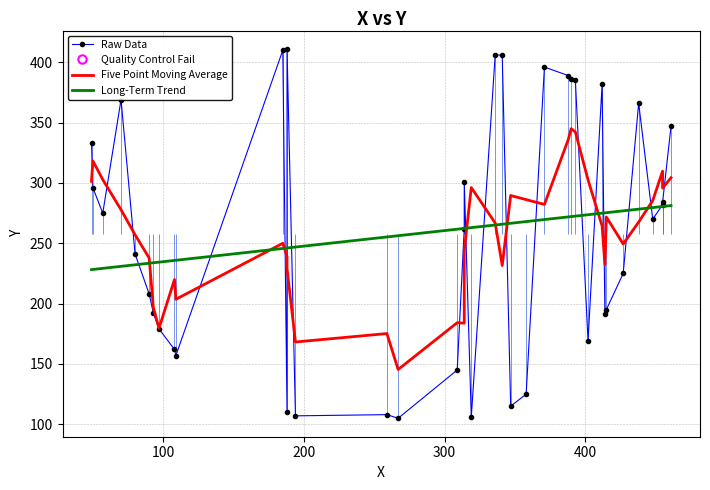

Which series has the widest spread of values?

Raw Data